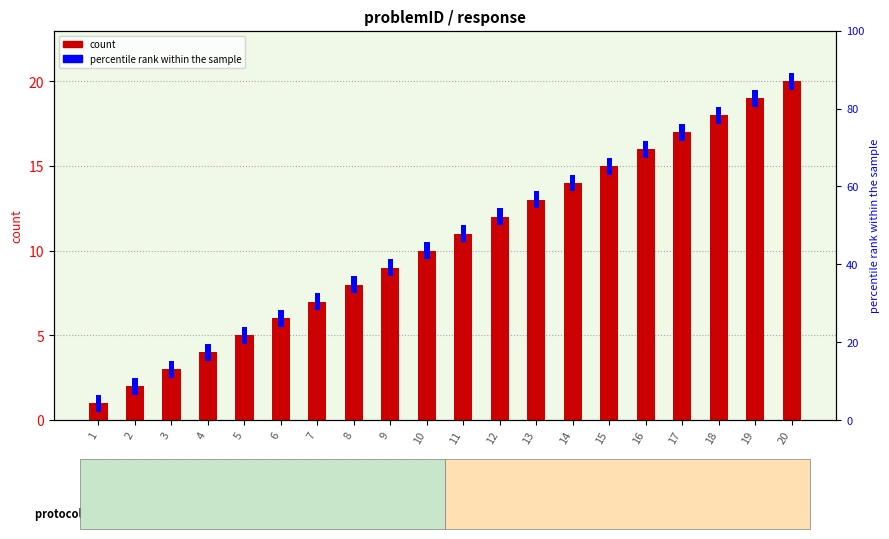

How many bars are there in total?

40